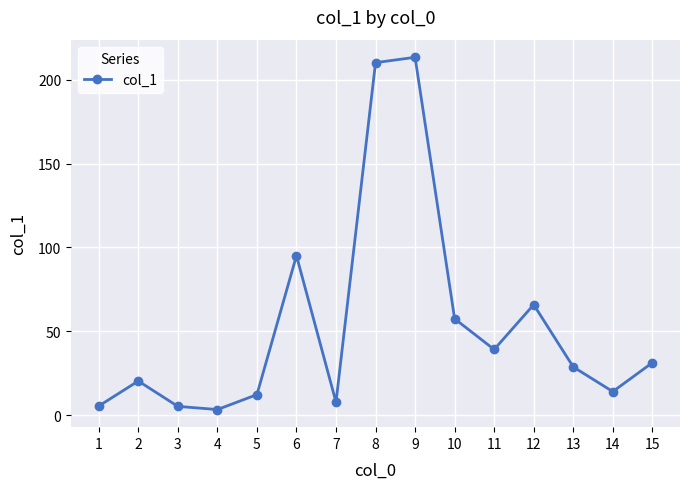

What is the difference between the second highest and minimum values?

206.7